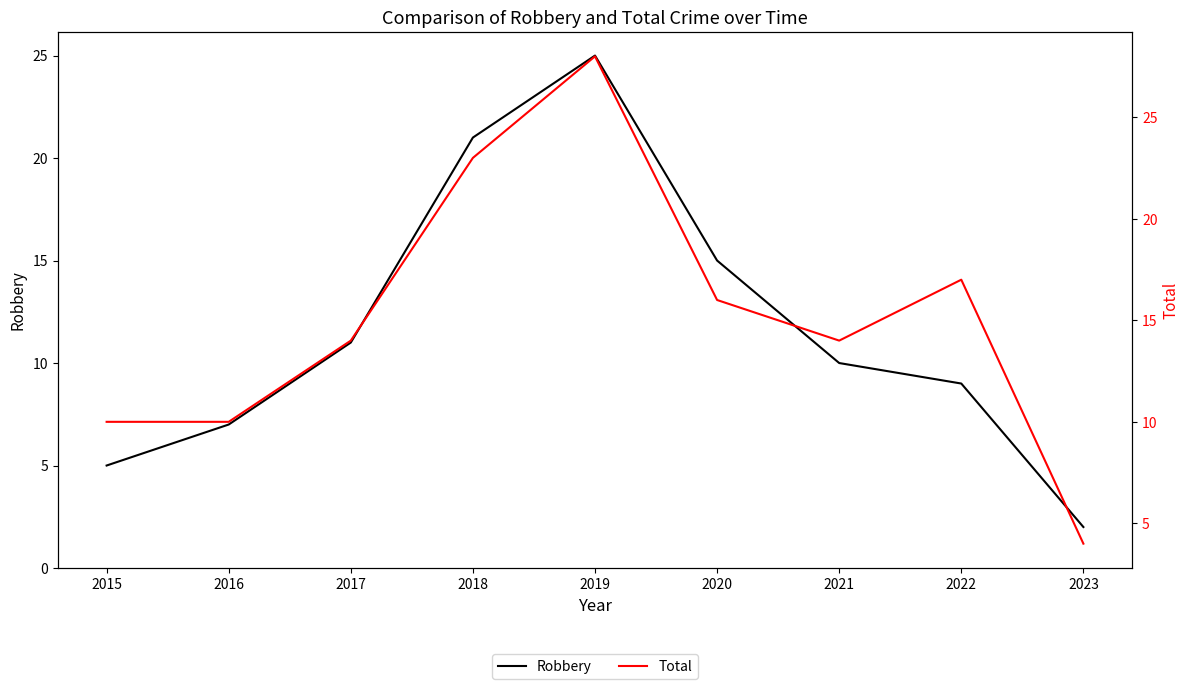

What is the difference between the maximum and second lowest values in the Robbery series?

20